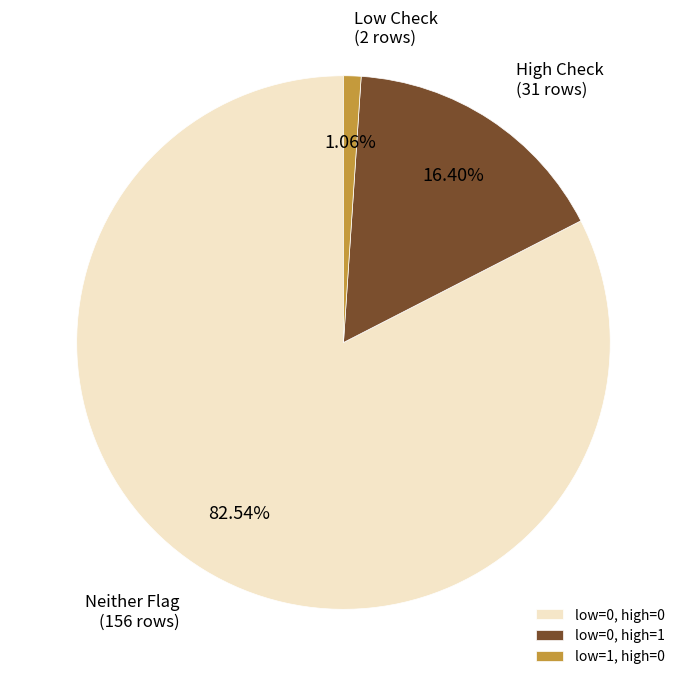

Between Neither Flag (156 rows) and Low Check (2 rows), which is larger?

Neither Flag (156 rows)